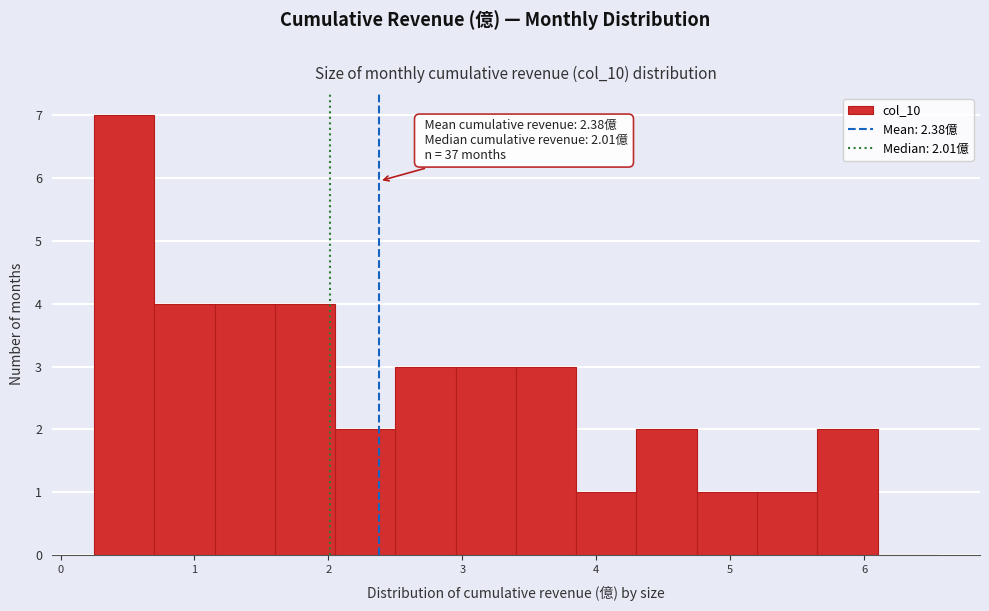

Over which range of the x-axis is the bar tallest?

0.25 to 0.70